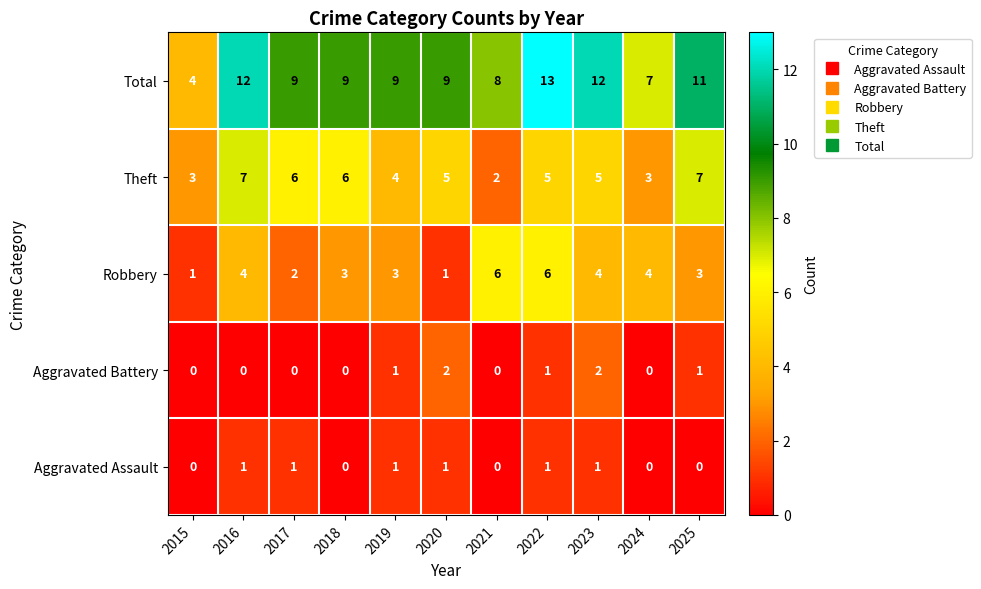

At which label is Total closest to 8?

2021